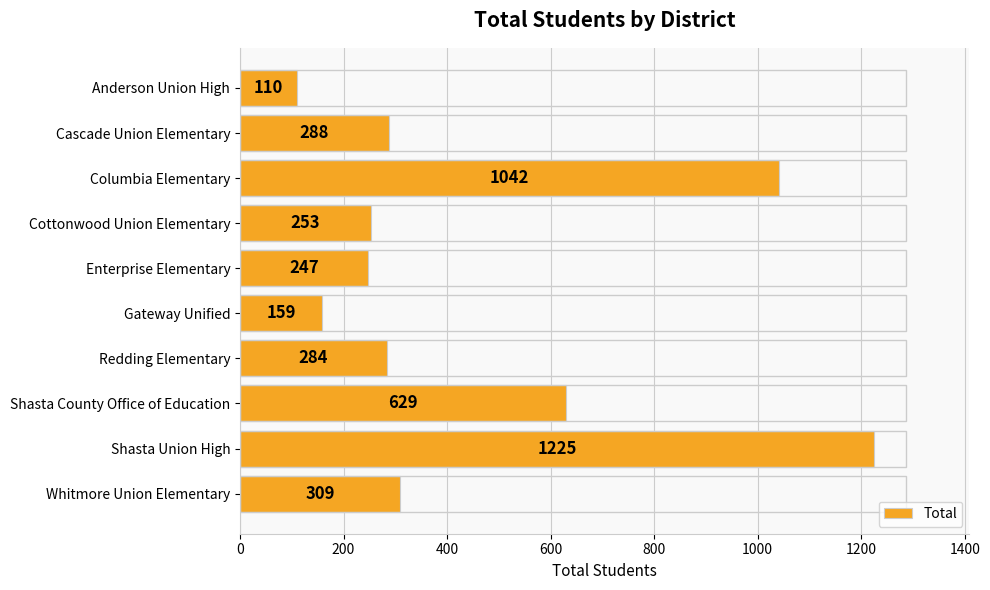

Approximately how many times larger is the value at Columbia Elementary compared to Cottonwood Union Elementary?

4.1